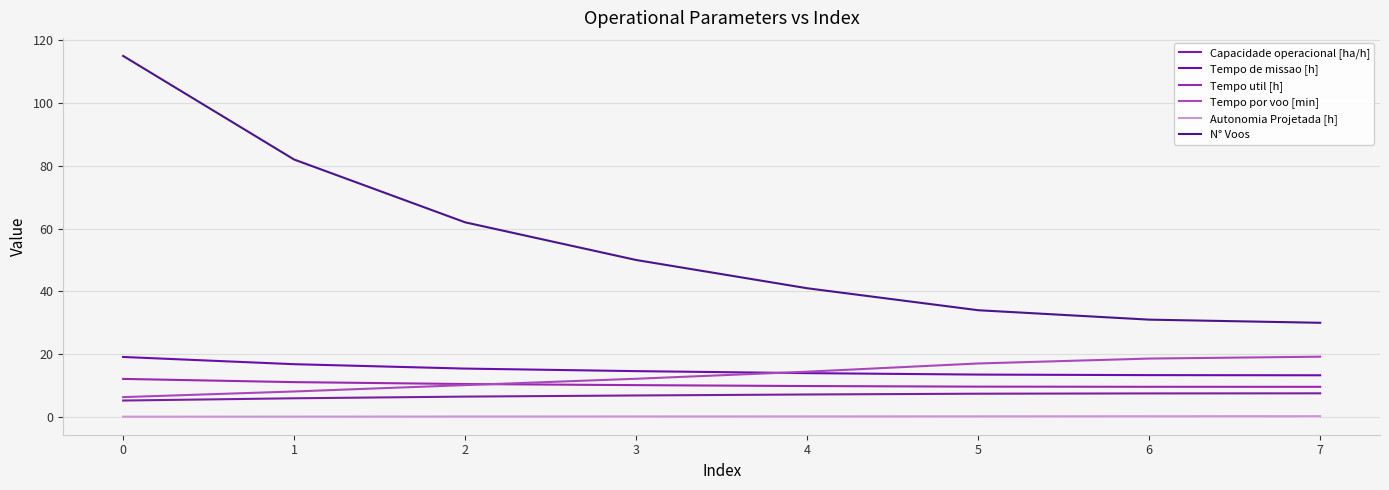

True or false: Autonomia Projetada [h] has a value of 0.2 at 6.

True